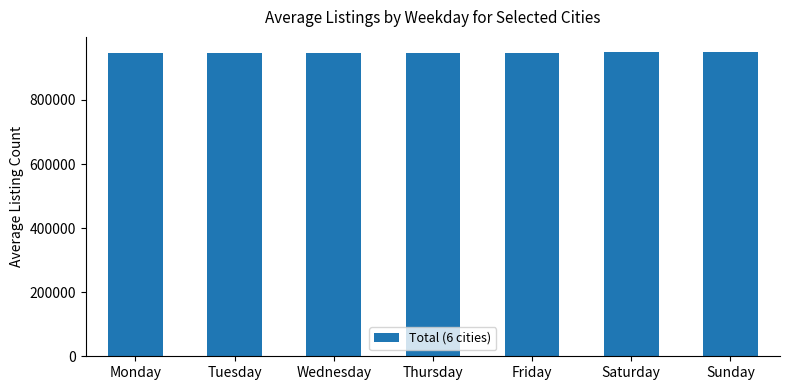

What is the difference between the maximum and second lowest values?

2957